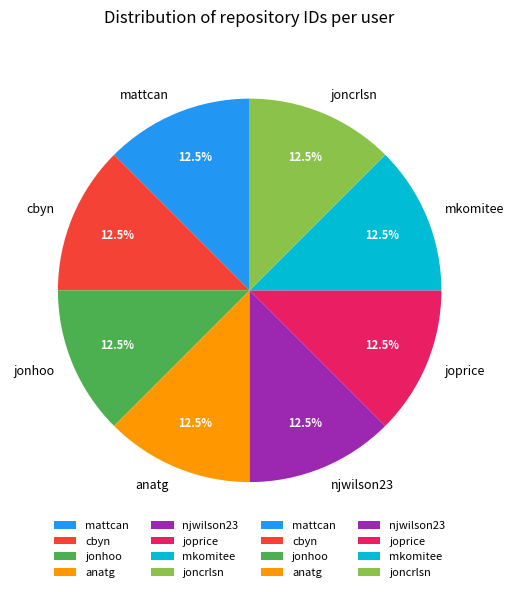

Approximately how many times larger is the value at cbyn compared to mkomitee?

1.0